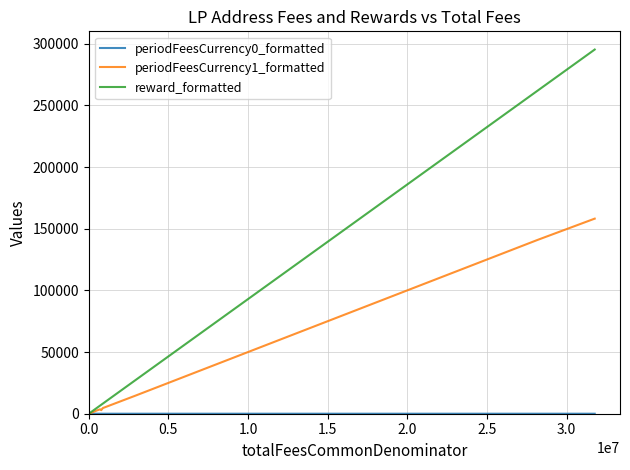

Which series has the largest total across all categories?

reward_formatted